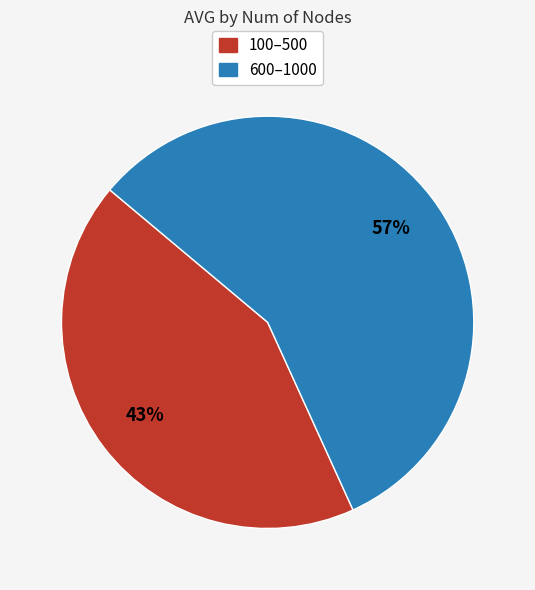

Do 100–500 and 600–1000 together represent more than half of the pie?

Yes